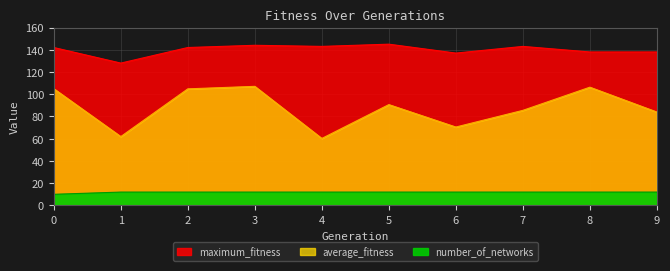

True or false: average_fitness and number_of_networks intersect in this chart.

False